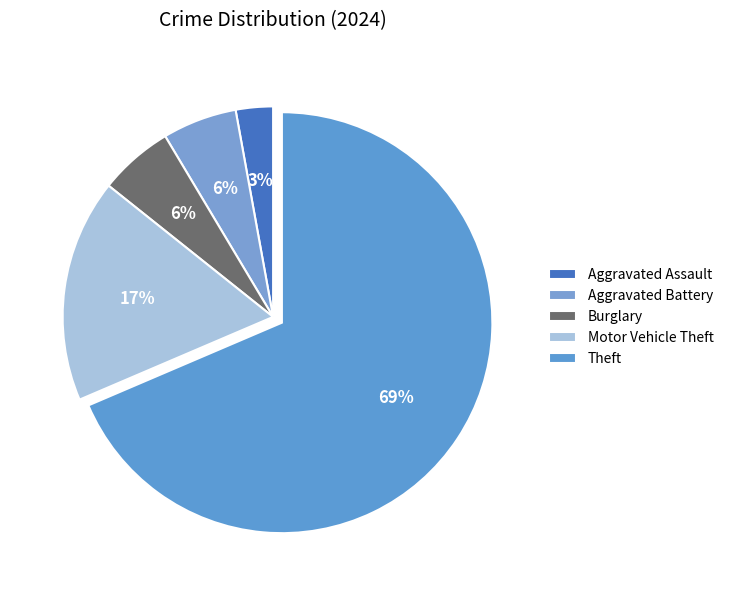

What is the majority slice?

Theft